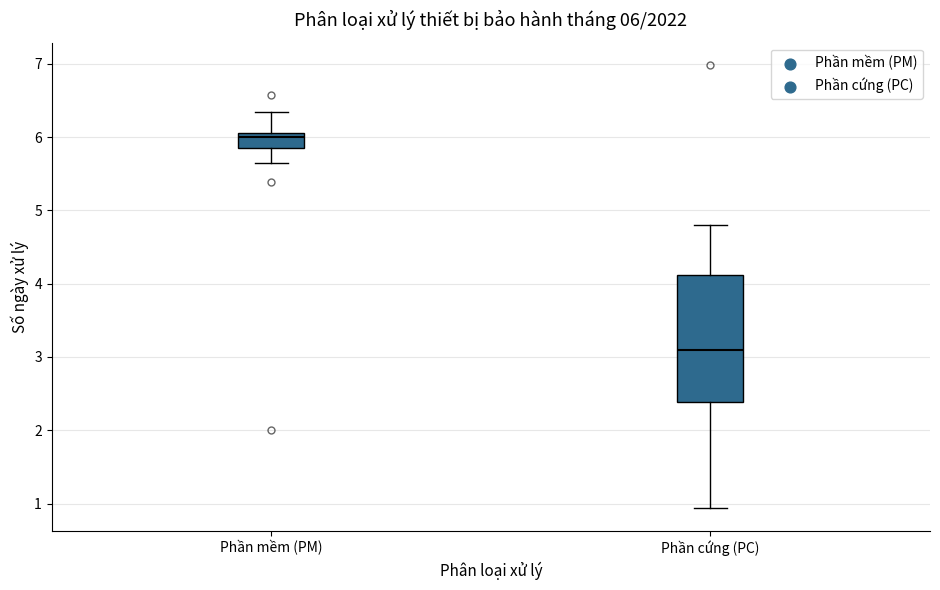

Comparing the boxes themselves (not the whiskers), which one is the tallest?

Phần cứng (PC)